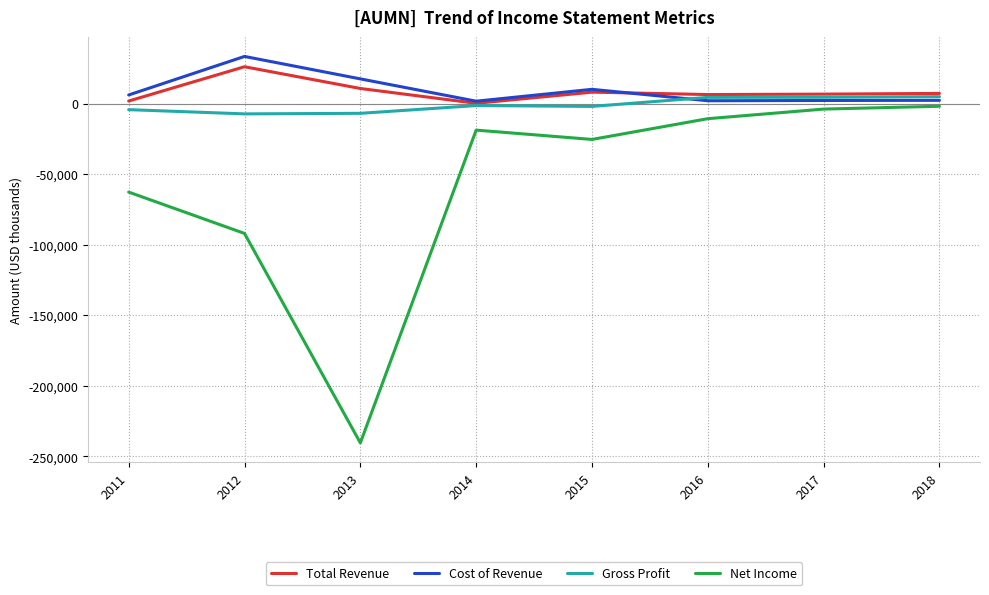

Where is Total Revenue nearest to the value 13150?

2013